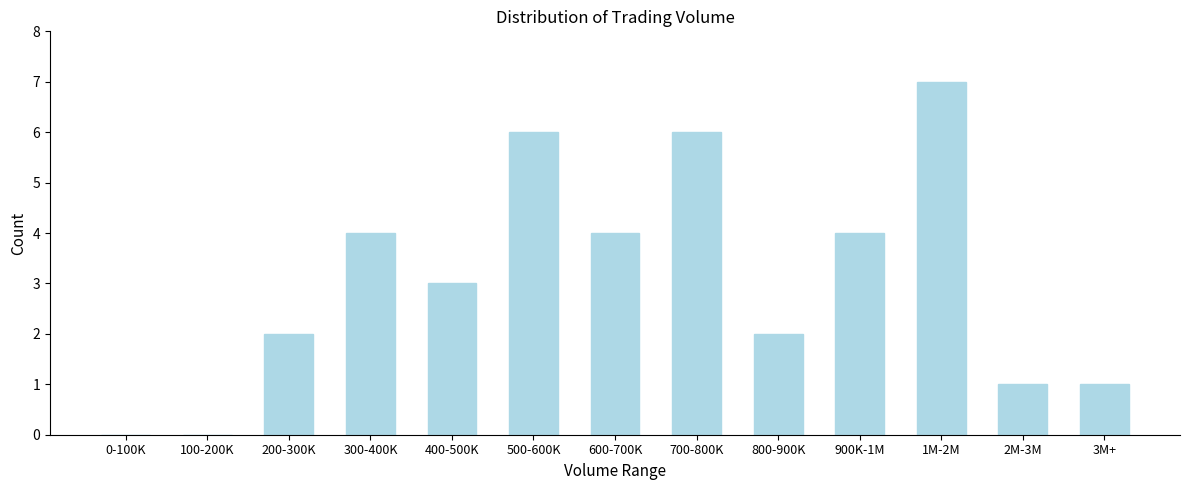

Reading left to right, extract all data points from this chart.

0-100K=0	100-200K=0	200-300K=2	300-400K=4	400-500K=3	500-600K=6	600-700K=4	700-800K=6	800-900K=2	900K-1M=4	1M-2M=7	2M-3M=1	3M+=1